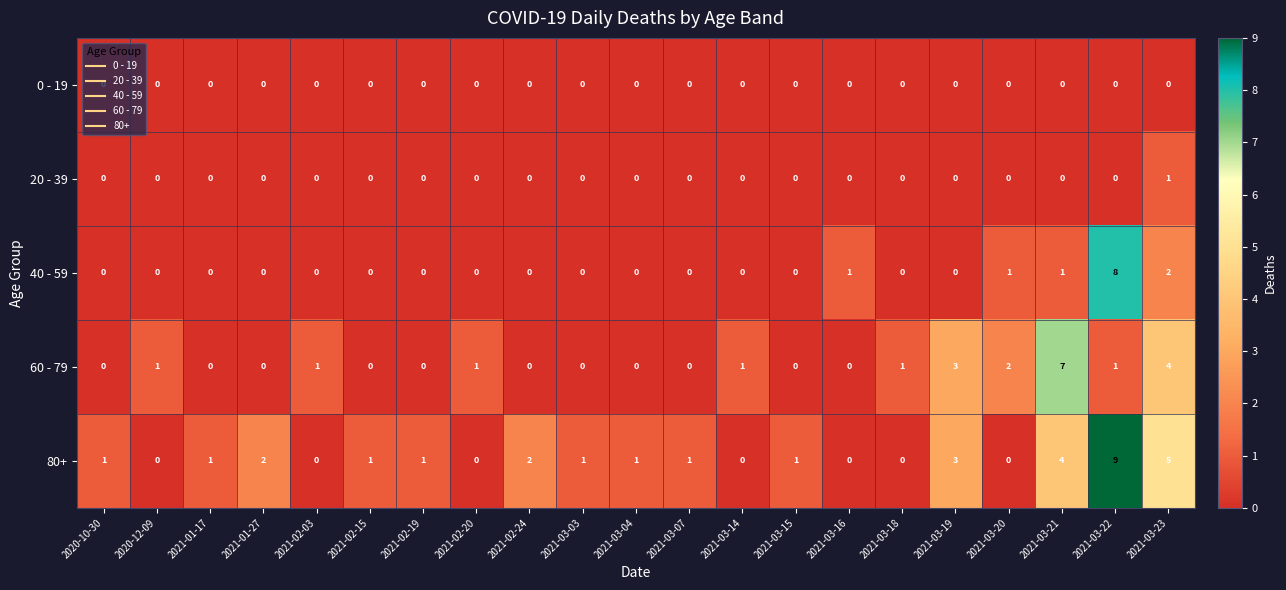

List the series in order of their peak value, lowest first.

0 - 19, 20 - 39, 60 - 79, 40 - 59, 80+